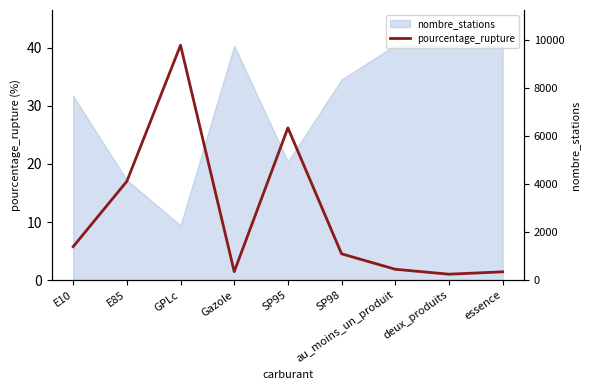

What is the difference between the maximum and minimum values?

39.4